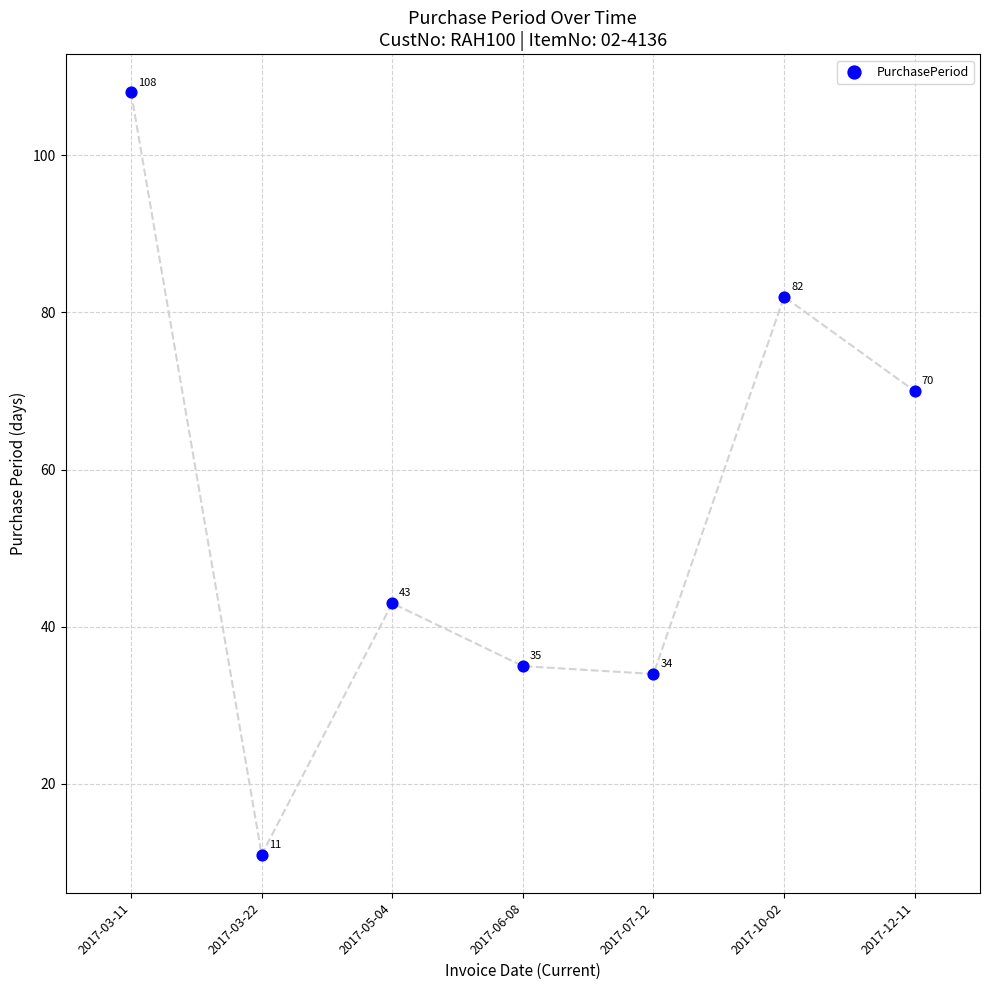

What is the range of Y values (max minus min)?

97